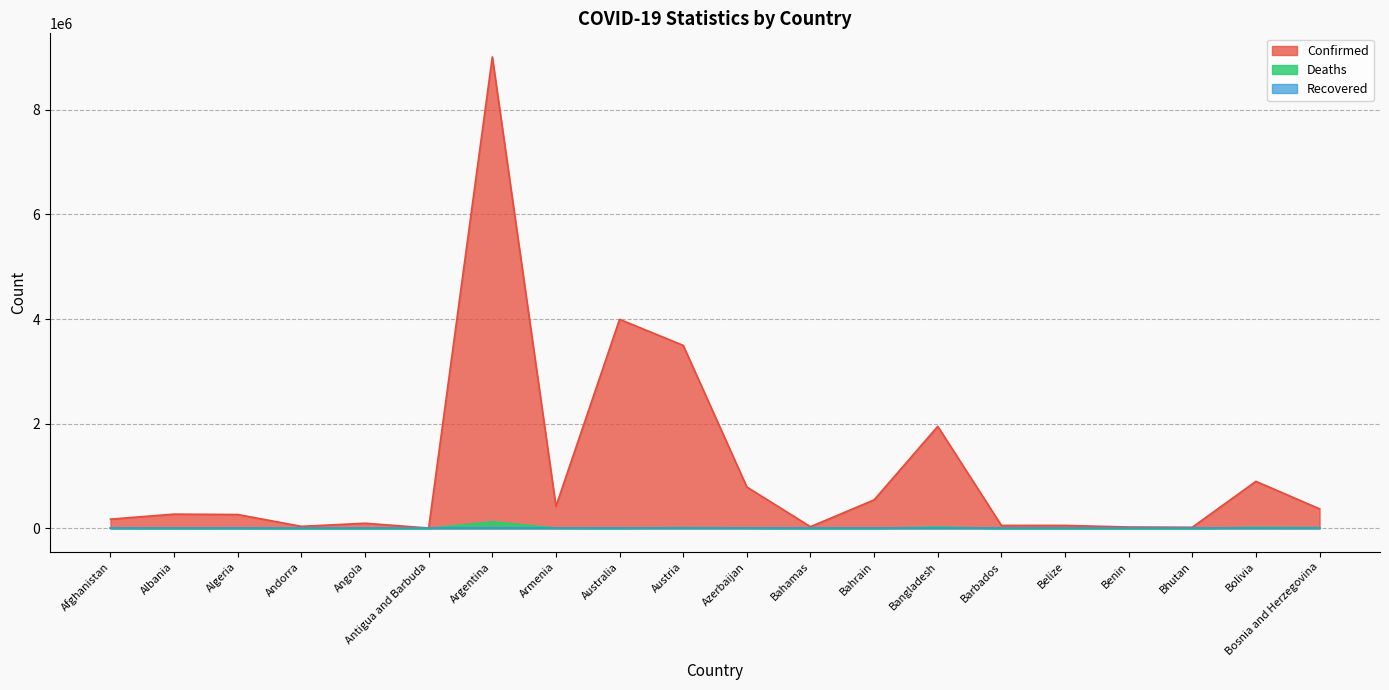

List the labels in order of Deaths value, smallest first.

Bhutan, Antigua and Barbuda, Andorra, Benin, Barbados, Belize, Bahamas, Bahrain, Angola, Albania, Australia, Algeria, Afghanistan, Armenia, Azerbaijan, Austria, Bosnia and Herzegovina, Bolivia, Bangladesh, Argentina